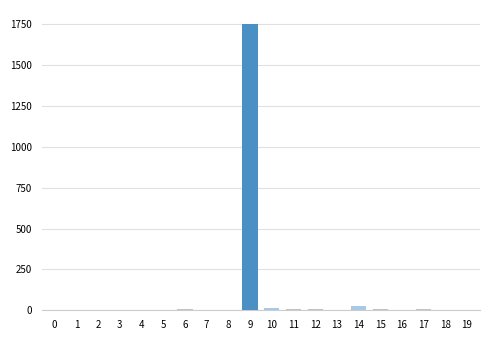

What is the maximum value shown in the chart?

1749